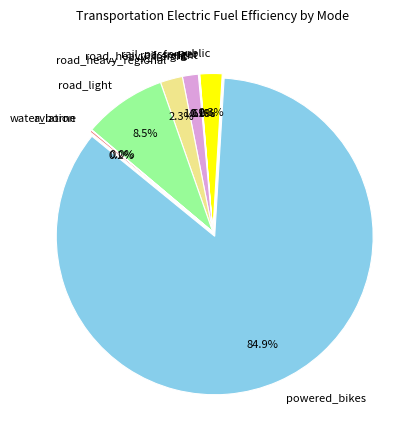

Is powered_bikes the majority of the pie?

Yes